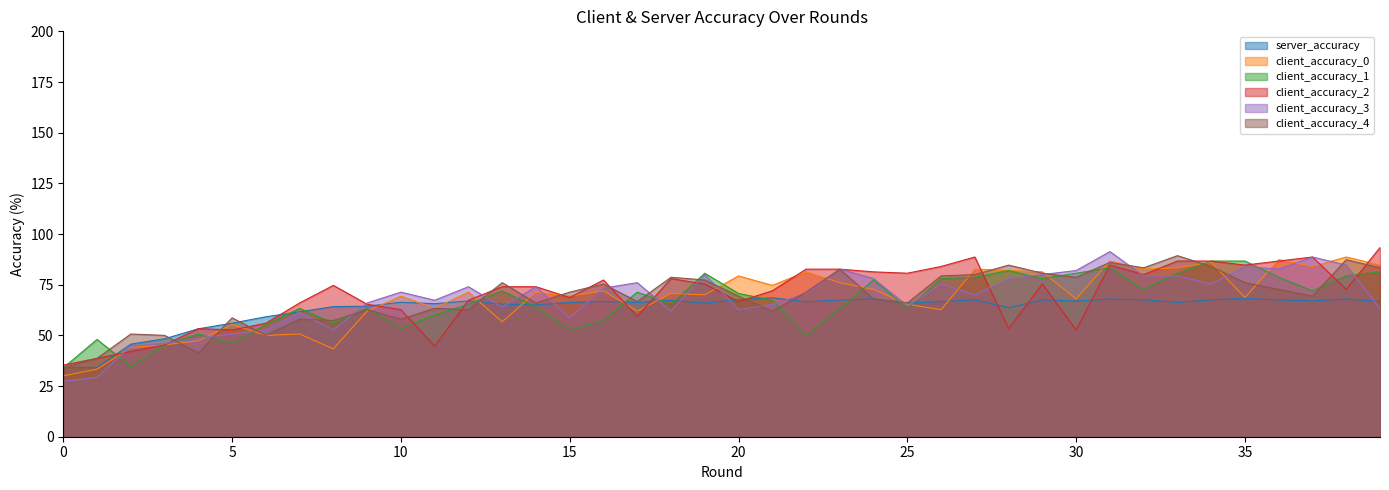

What is the value of the client_accuracy_1 point at the 37th from the left?

78.7